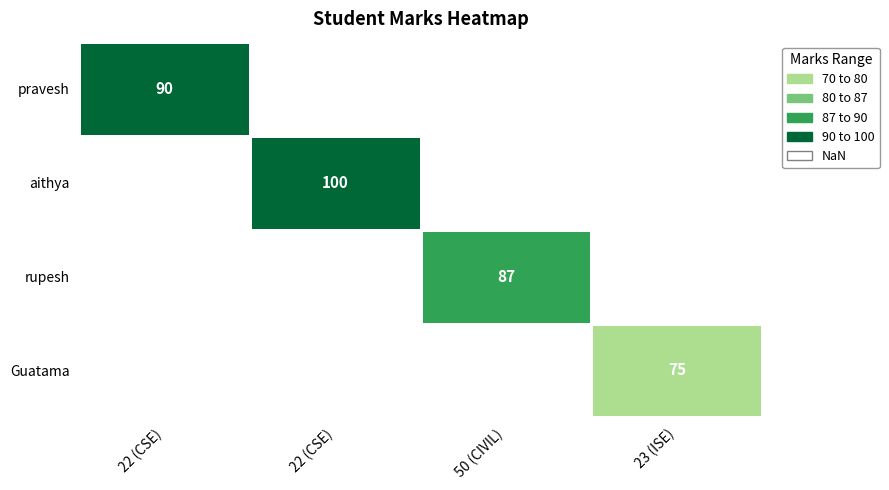

How many values in aithya are above zero?

1